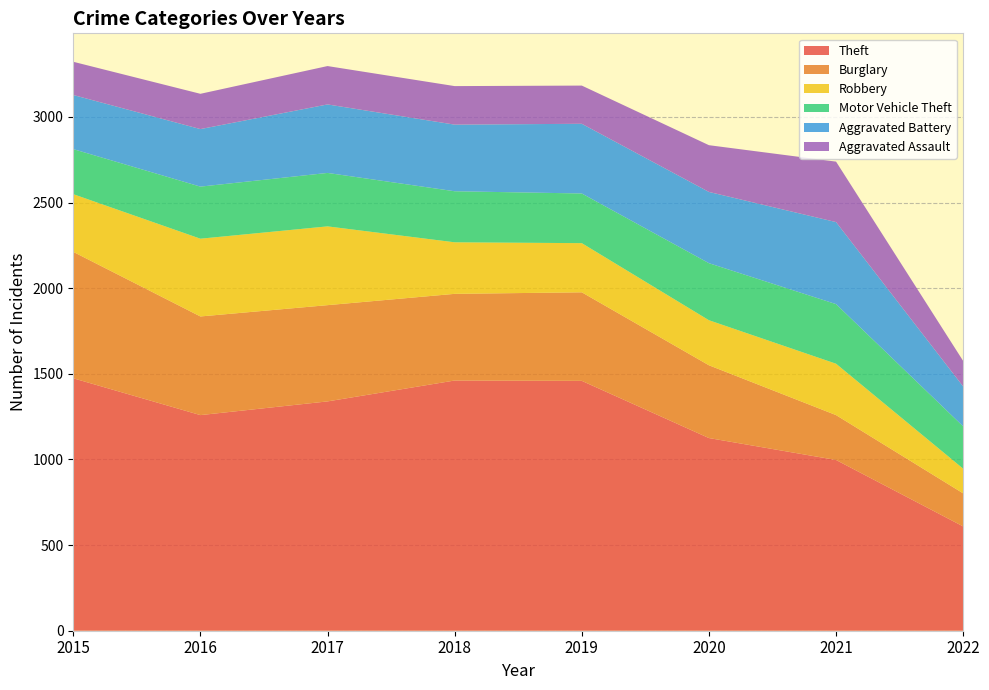

Reading left to right, what are all the values shown in this chart?

Theft: 1474	1259	1339	1461	1459	1125	997	609
Burglary: 738	576	562	506	517	425	262	193
Robbery: 337	454	460	301	287	263	300	144
Motor Vehicle Theft: 263	304	312	298	290	333	348	247
Aggravated Battery: 316	336	400	389	407	416	479	233
Aggravated Assault: 194	206	224	225	223	273	353	149